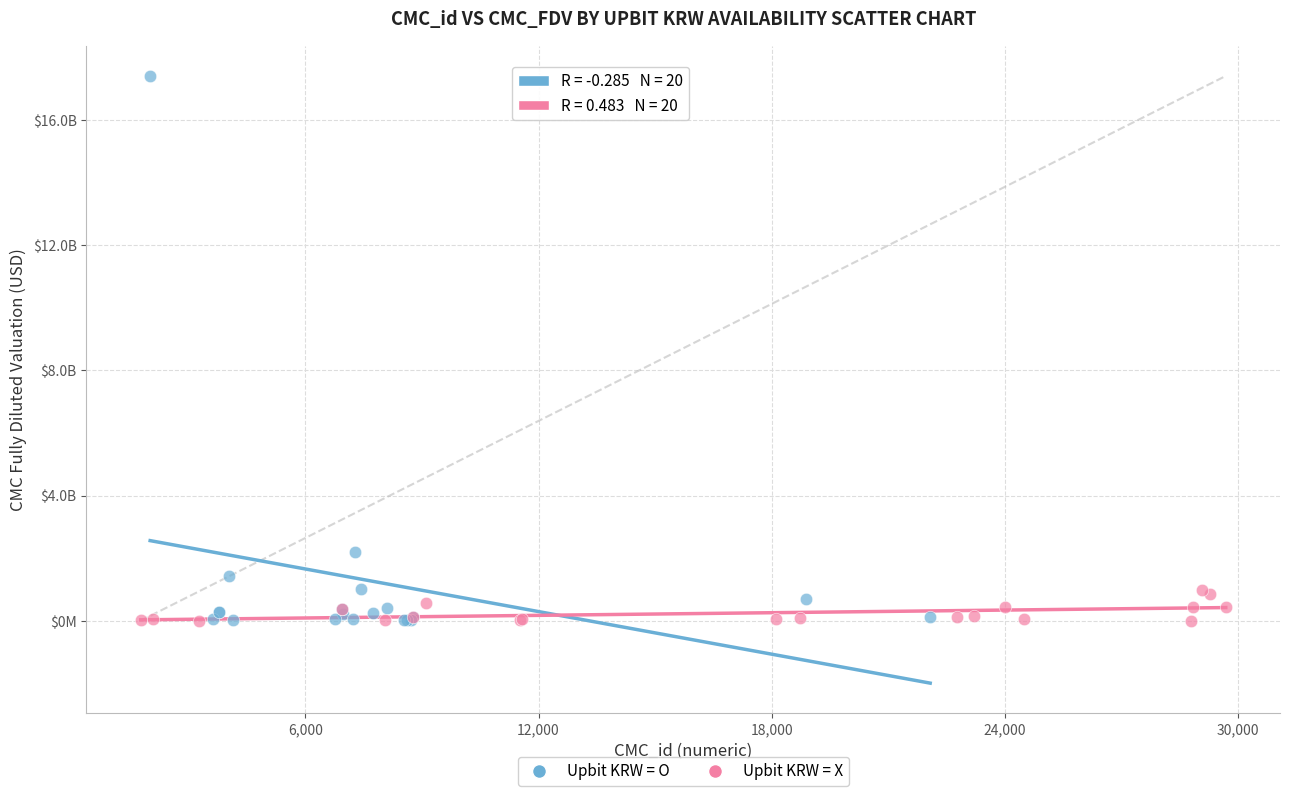

Which series has the largest Y range (max minus min)?

Upbit KRW = O